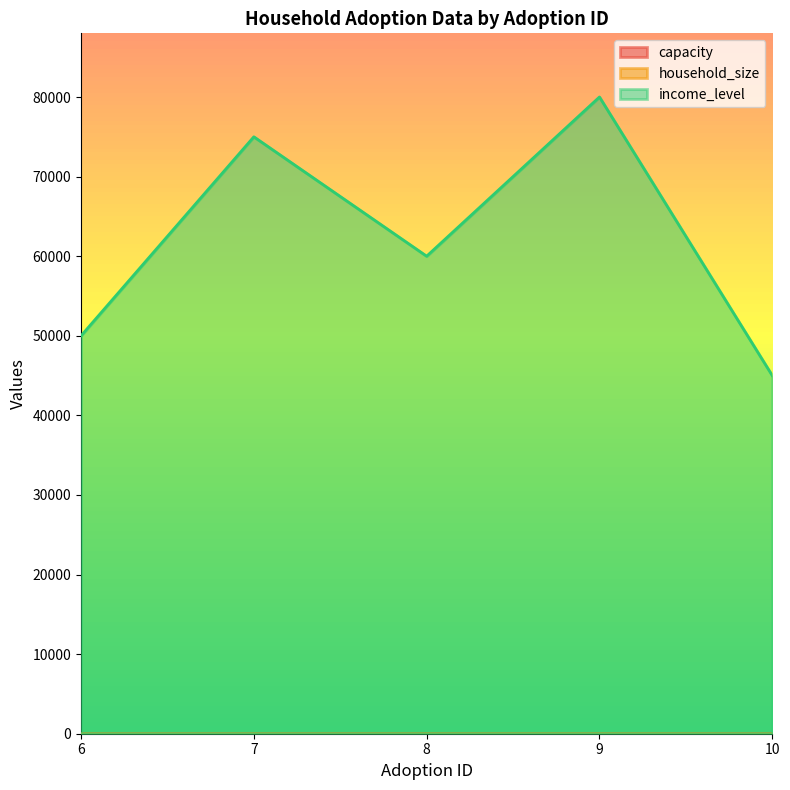

Reading left to right, what are all the values shown in this chart?

capacity: 5.0	3.5	10.0	4.5	6.0
household_size: 4.0	2.0	3.0	5.0	2.0
income_level: 50000.0	75000.0	60000.0	80000.0	45000.0